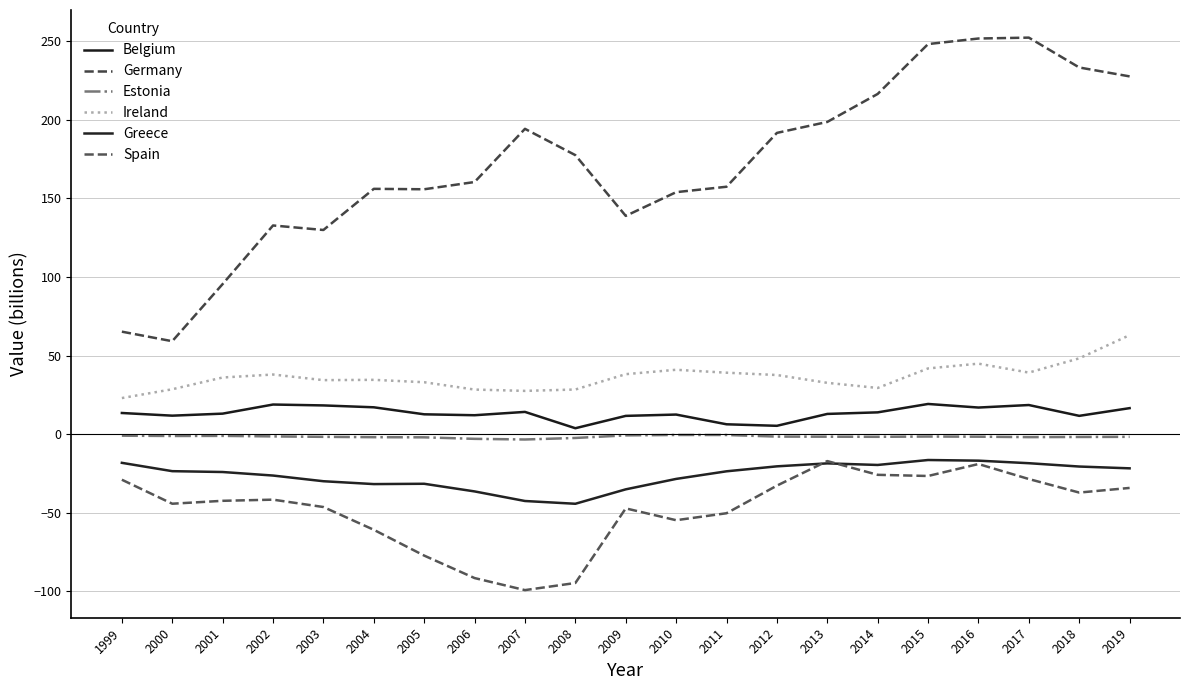

Reading left to right, what are all the values shown in this chart?

Belgium: 1999=13.5	2000=11.8	2001=13.0	2002=18.8	2003=18.3	2004=17.1	2005=12.6	2006=12.0	2007=14.2	2008=3.8	2009=11.6	2010=12.5	2011=6.3	2012=5.3	2013=12.9	2014=13.9	2015=19.2	2016=16.9	2017=18.5	2018=11.6	2019=16.5
Germany: 1999=65.2	2000=59.1	2001=95.5	2002=132.8	2003=129.9	2004=156.1	2005=155.8	2006=160.4	2007=194.3	2008=177.5	2009=138.9	2010=154.0	2011=157.4	2012=191.7	2013=198.7	2014=216.5	2015=248.2	2016=251.7	2017=252.3	2018=233.3	2019=227.6
Estonia: 1999=-1.0	2000=-1.2	2001=-1.1	2002=-1.4	2003=-1.7	2004=-1.9	2005=-2.0	2006=-3.0	2007=-3.4	2008=-2.4	2009=-0.8	2010=-0.5	2011=-0.5	2012=-1.6	2013=-1.6	2014=-1.7	2015=-1.5	2016=-1.6	2017=-1.9	2018=-1.8	2019=-1.7
Ireland: 1999=23.0	2000=28.6	2001=36.0	2002=37.9	2003=34.4	2004=34.5	2005=33.0	2006=28.4	2007=27.5	2008=28.4	2009=38.2	2010=41.0	2011=39.1	2012=37.6	2013=32.6	2014=29.4	2015=41.8	2016=44.9	2017=39.2	2018=48.2	2019=63.0
Greece: 1999=-18.3	2000=-23.6	2001=-24.1	2002=-26.3	2003=-30.0	2004=-31.8	2005=-31.6	2006=-36.4	2007=-42.5	2008=-44.3	2009=-35.1	2010=-28.5	2011=-23.6	2012=-20.5	2013=-18.6	2014=-19.6	2015=-16.5	2016=-16.9	2017=-18.5	2018=-20.6	2019=-21.8
Spain: 1999=-29.0	2000=-44.3	2001=-42.4	2002=-41.7	2003=-46.4	2004=-60.9	2005=-77.3	2006=-91.6	2007=-99.2	2008=-94.7	2009=-47.2	2010=-54.8	2011=-50.3	2012=-32.8	2013=-17.1	2014=-25.9	2015=-26.6	2016=-19.0	2017=-28.6	2018=-37.2	2019=-34.2